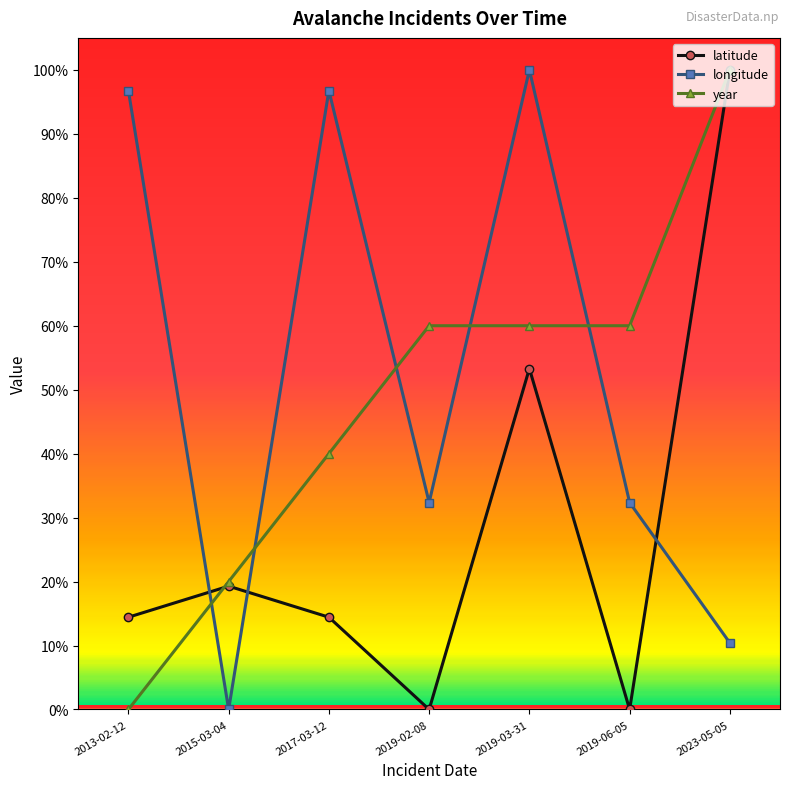

What are all the series names shown in the legend?

latitude, longitude, year